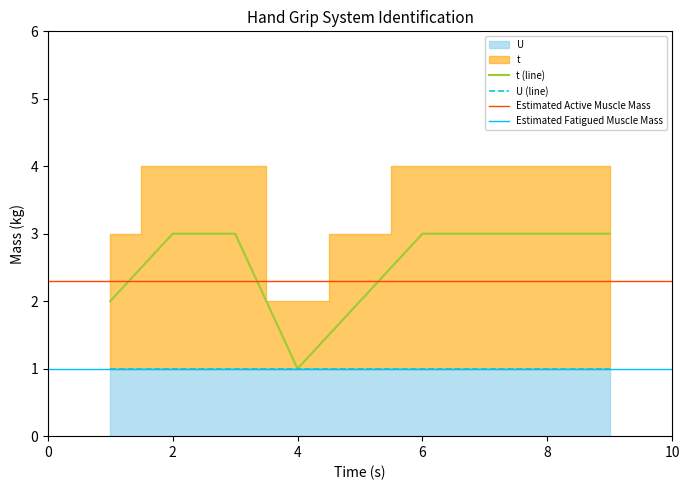

What is the sum of the values at 8 and 3?

6